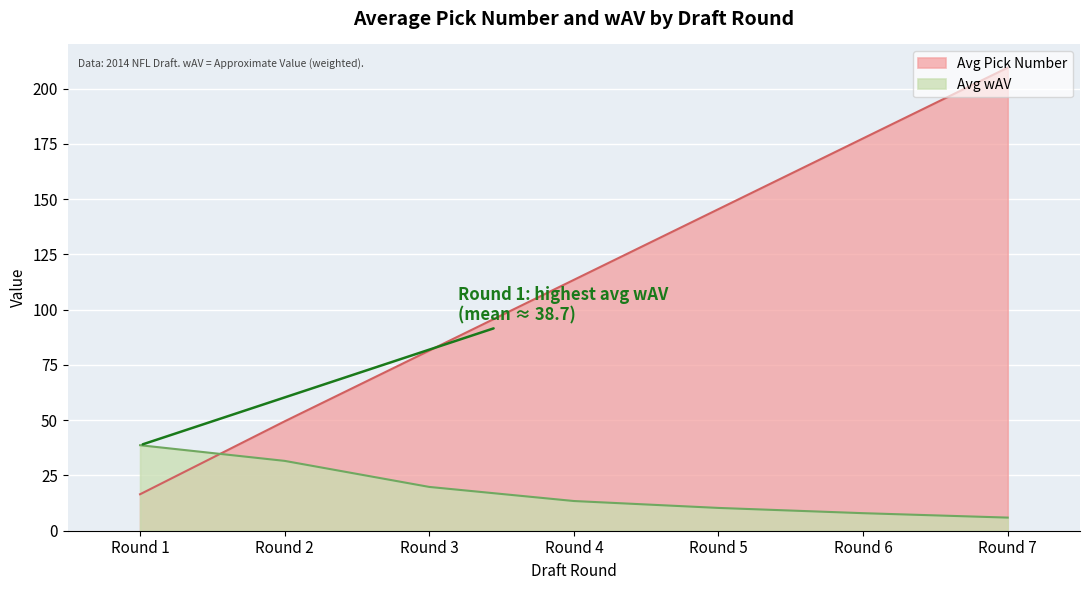

How many data points does each series have?

7